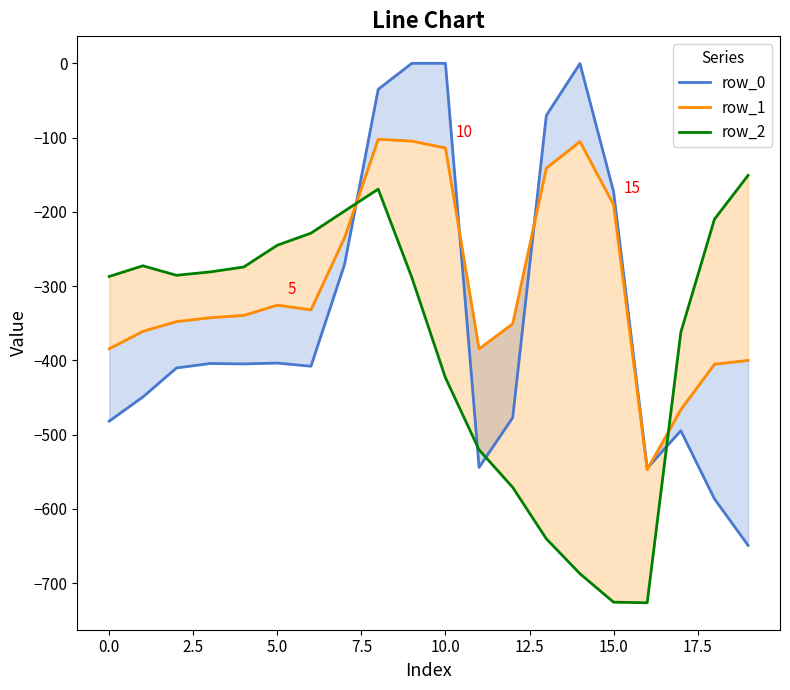

Which series has the largest range (max minus min)?

row_0